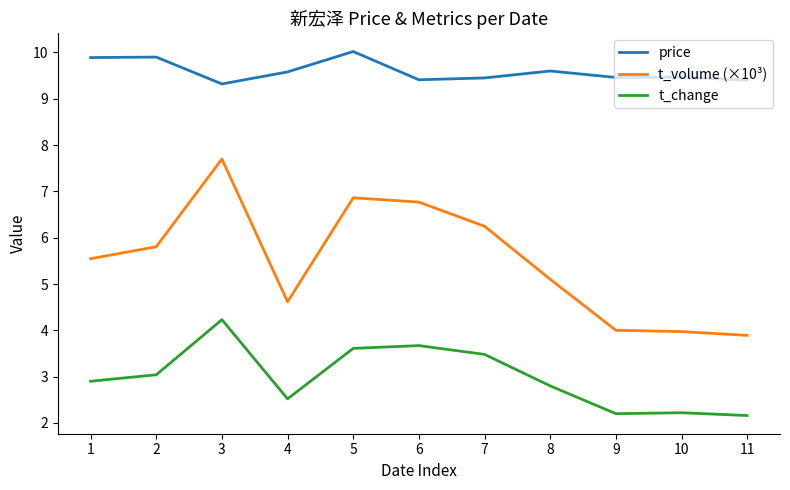

What are all the series names shown in the legend?

price, t_volume (×10³), t_change